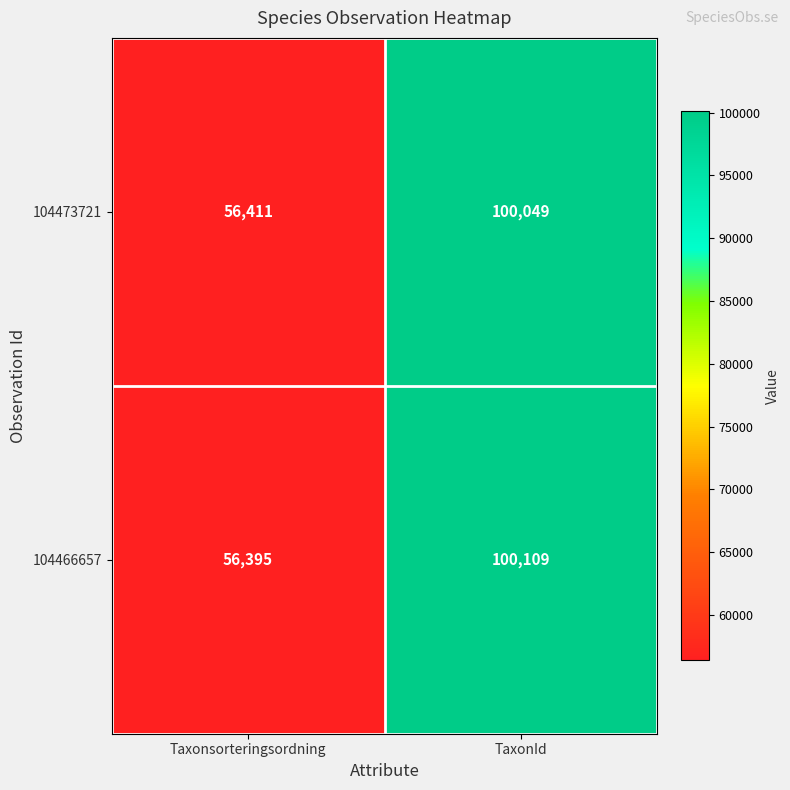

Which category has the lowest value in the 104466657 series?

Taxonsorteringsordning